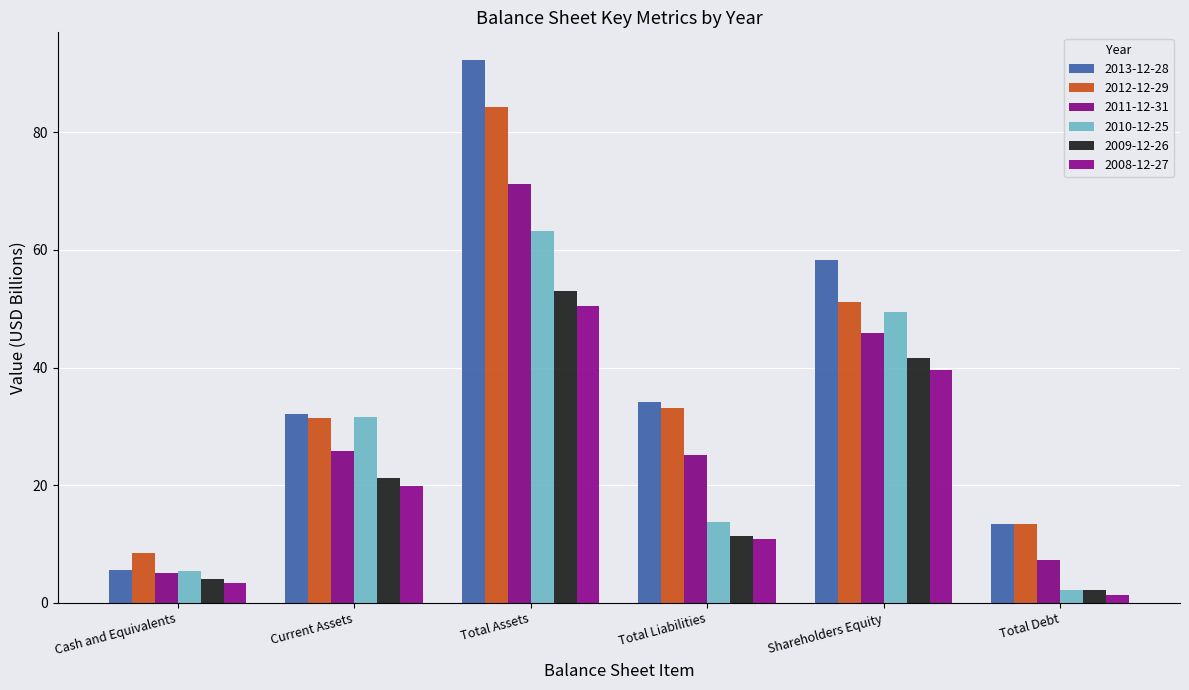

Which category has the highest value in the 2009-12-26 series?

Total Assets